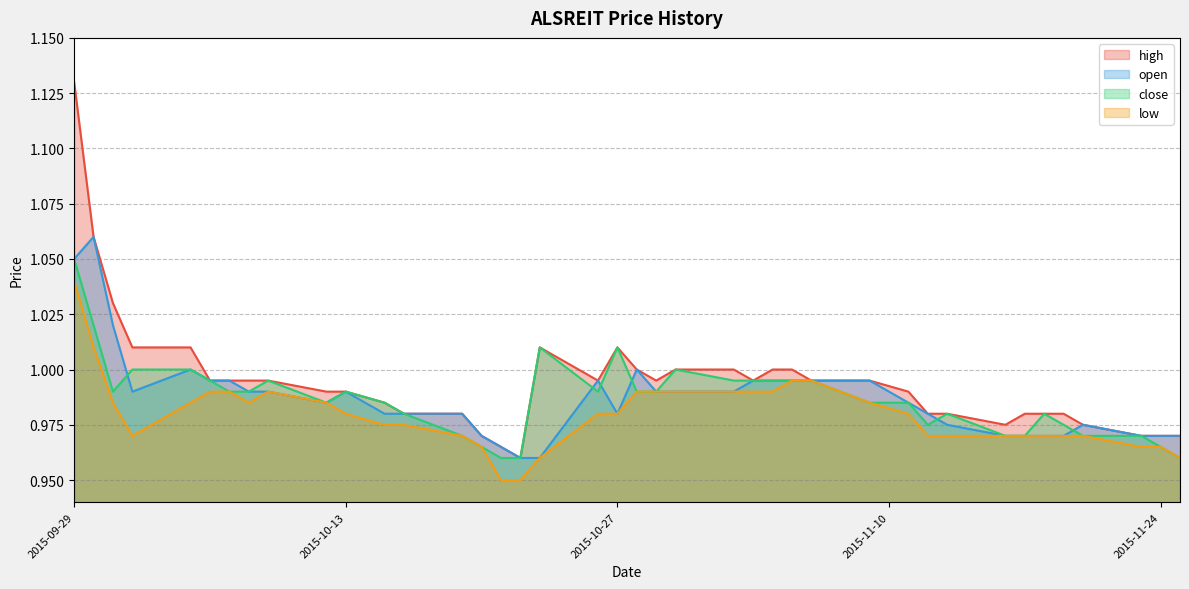

True or false: close and low intersect in this chart.

False